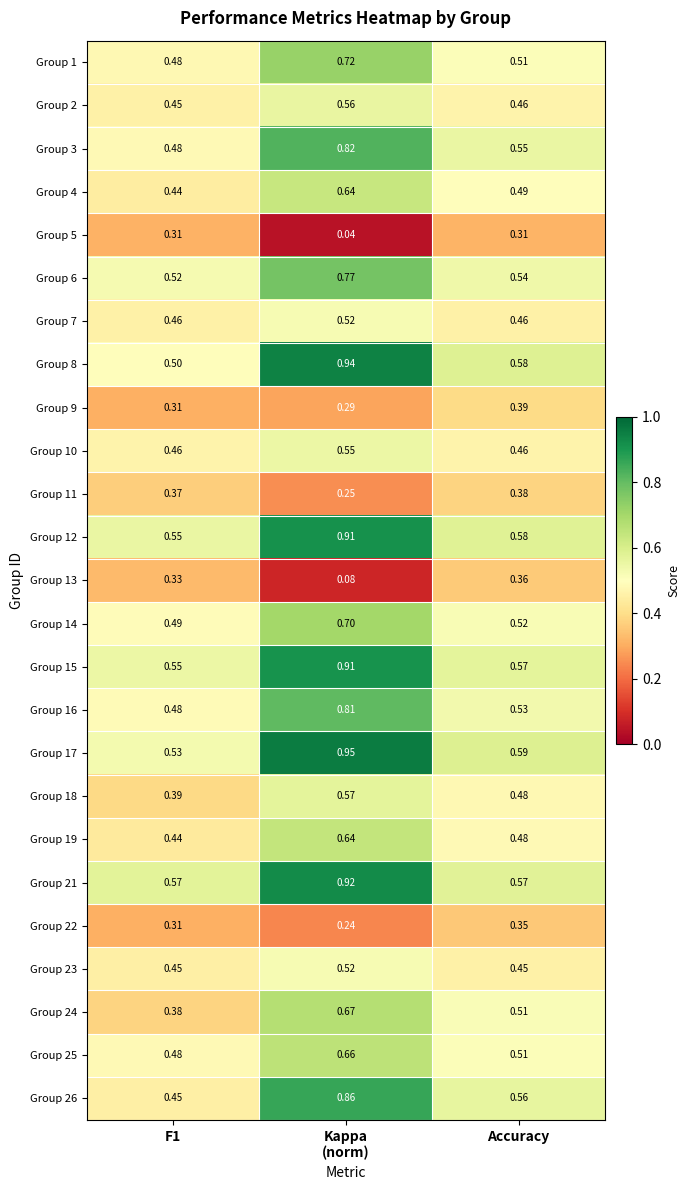

Is the value of Group 5 at F1 greater than the value of Group 21 at F1?

No